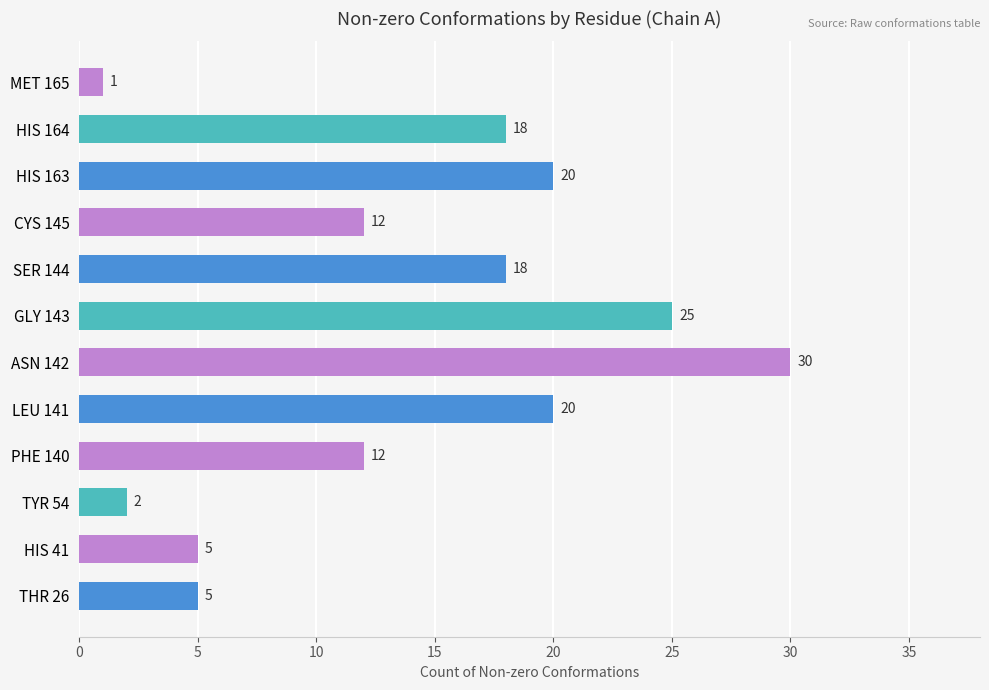

Read the value at SER 144.

18